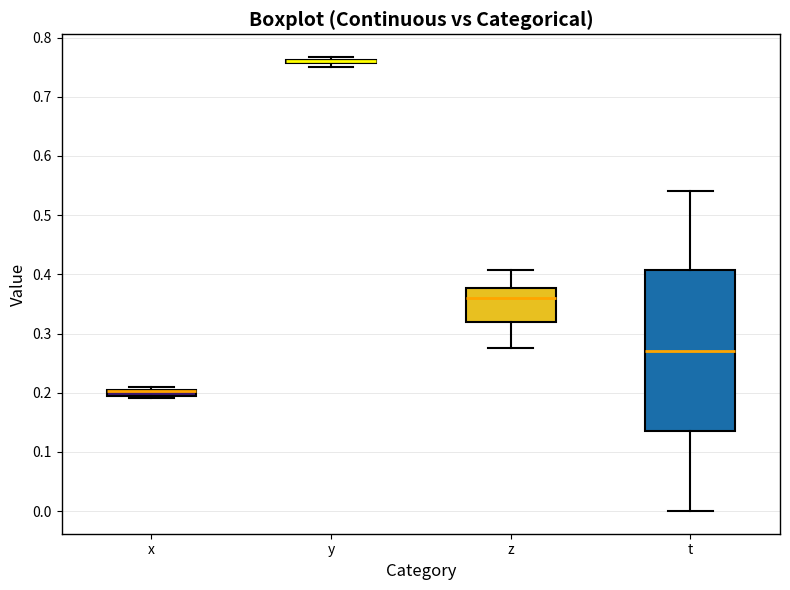

Which box is the tallest, from its lower edge to its upper edge?

t